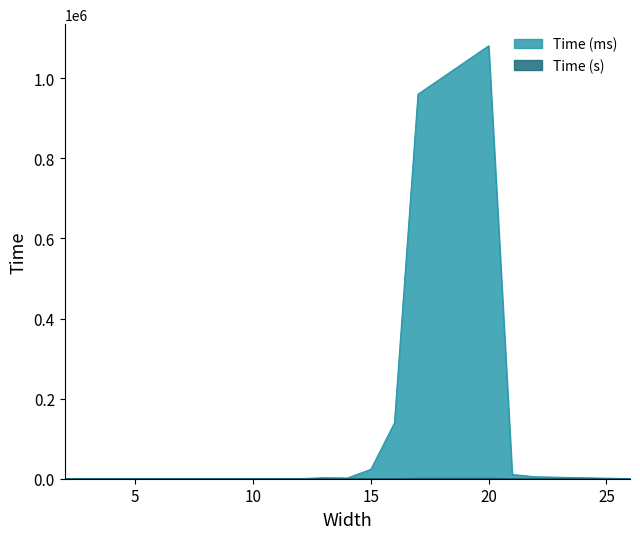

The Time (s) series shows 0.1 at 26. True or false?

True